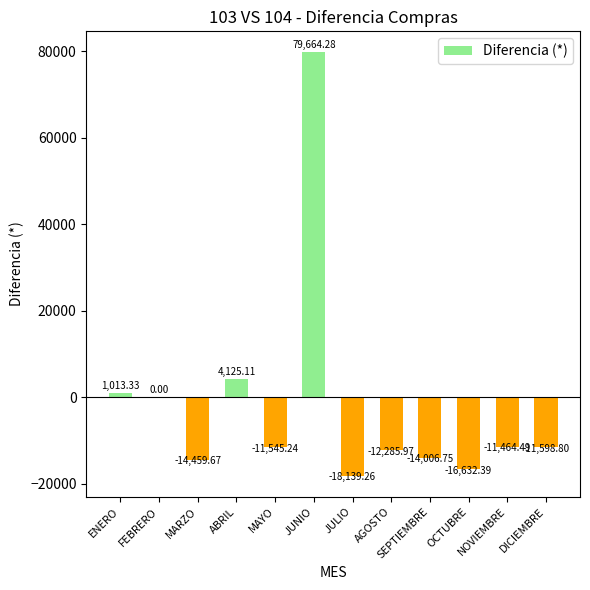

What is the sum of all values?

-25329.8